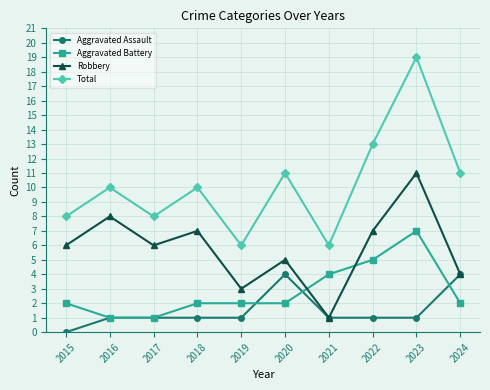

True or false: Total and Aggravated Assault intersect in this chart.

False